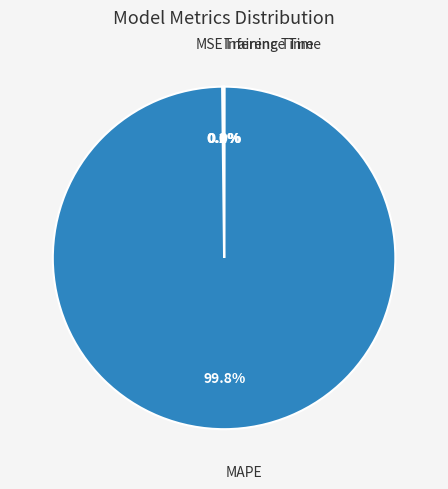

Which category has the biggest portion of the pie?

MAPE